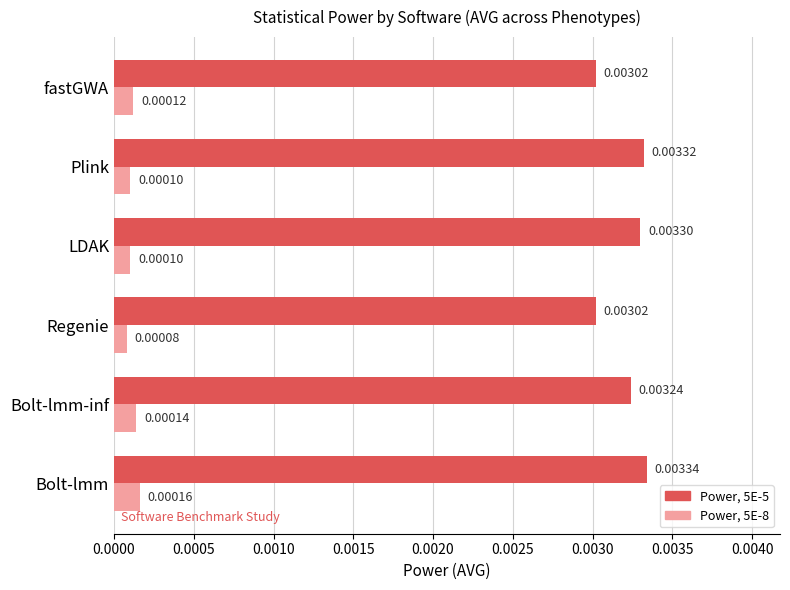

Between Regenie and fastGWA, which series saw the biggest shift?

Power, 5E-8